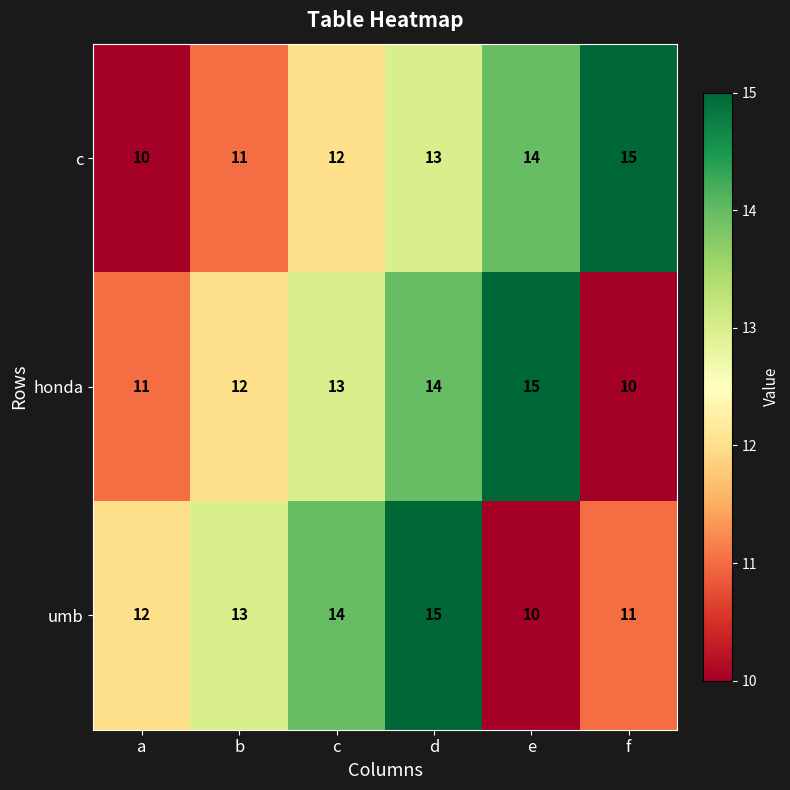

Count the number of categories in the chart.

6